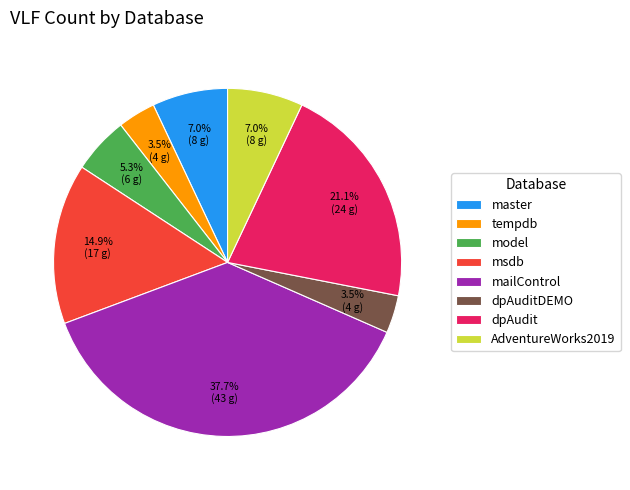

Does any single category account for the majority?

No